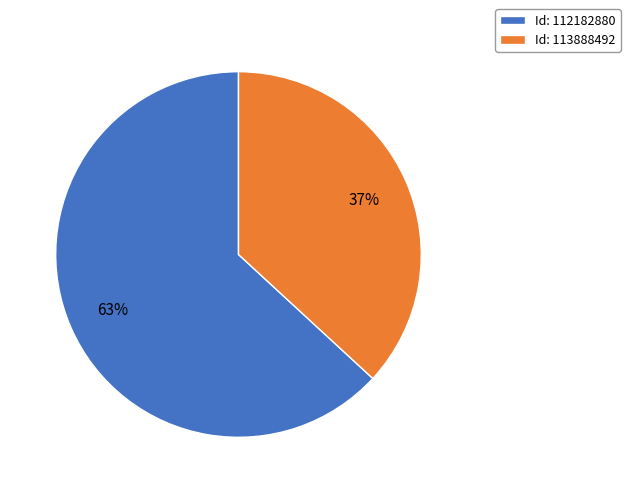

Count the number of slices in the pie.

2